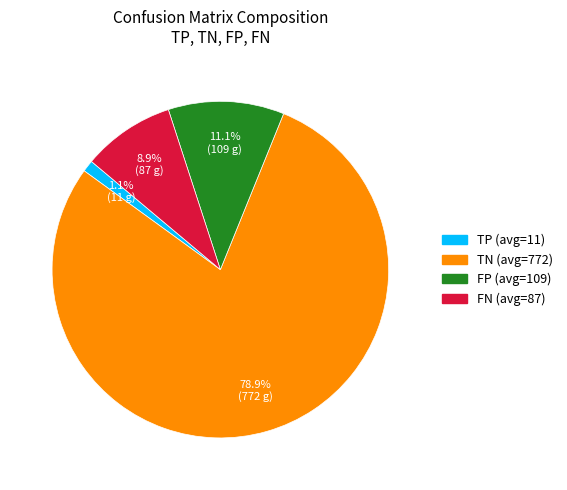

To the nearest percent, what is the combined percentage of FP and TN?

90%